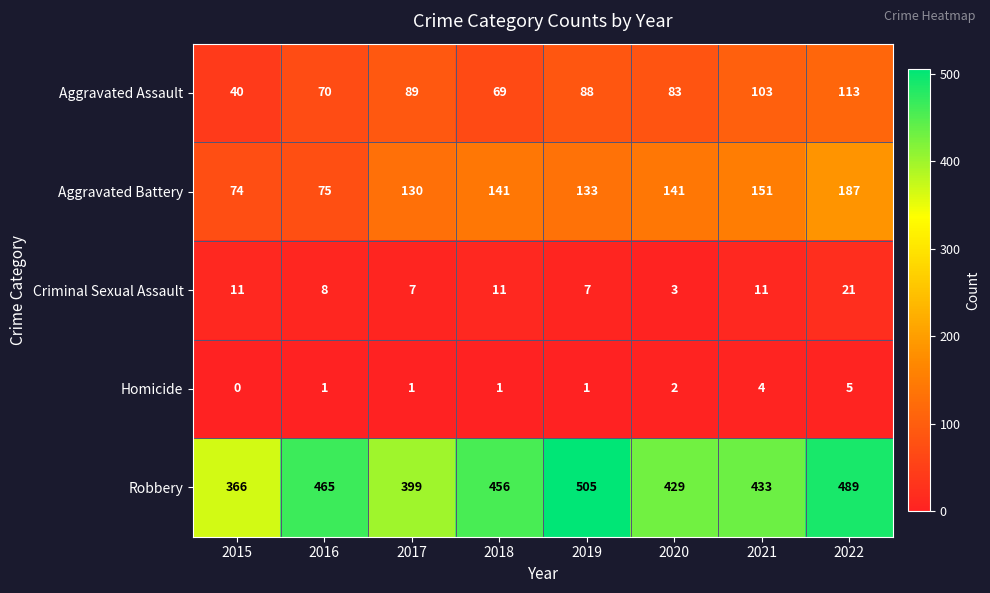

Which series has the largest total across all categories?

Robbery